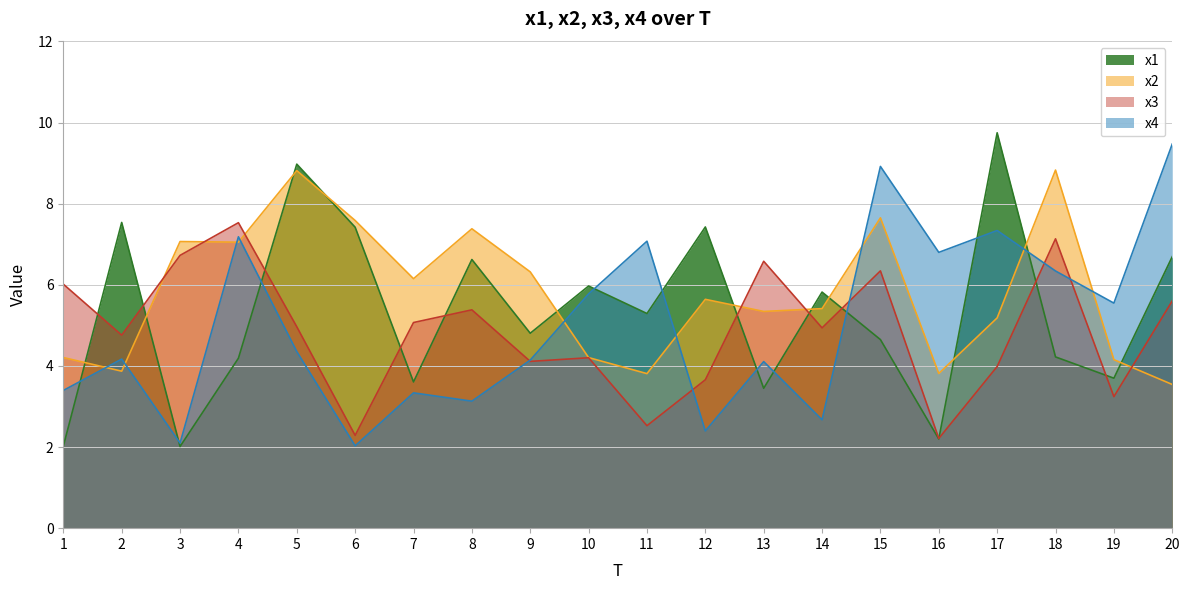

Where do x1 and x3 first cross each other?

1 and 2